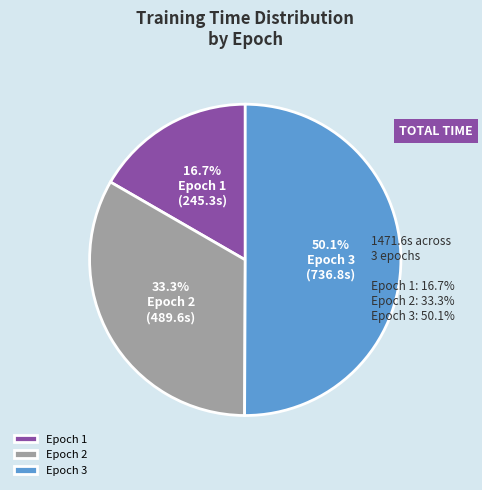

Which has a higher value, Epoch 2 or Epoch 3?

Epoch 3